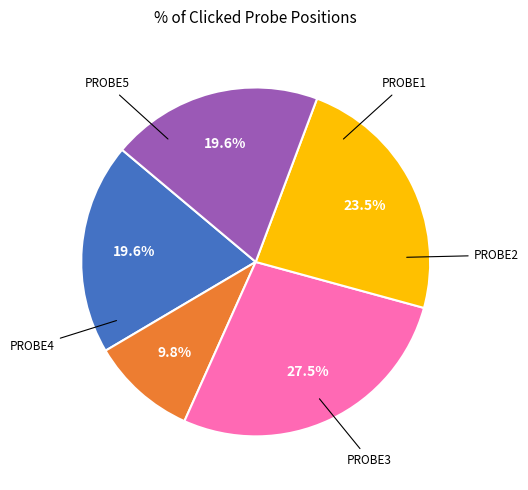

Is there a majority slice in this chart?

No